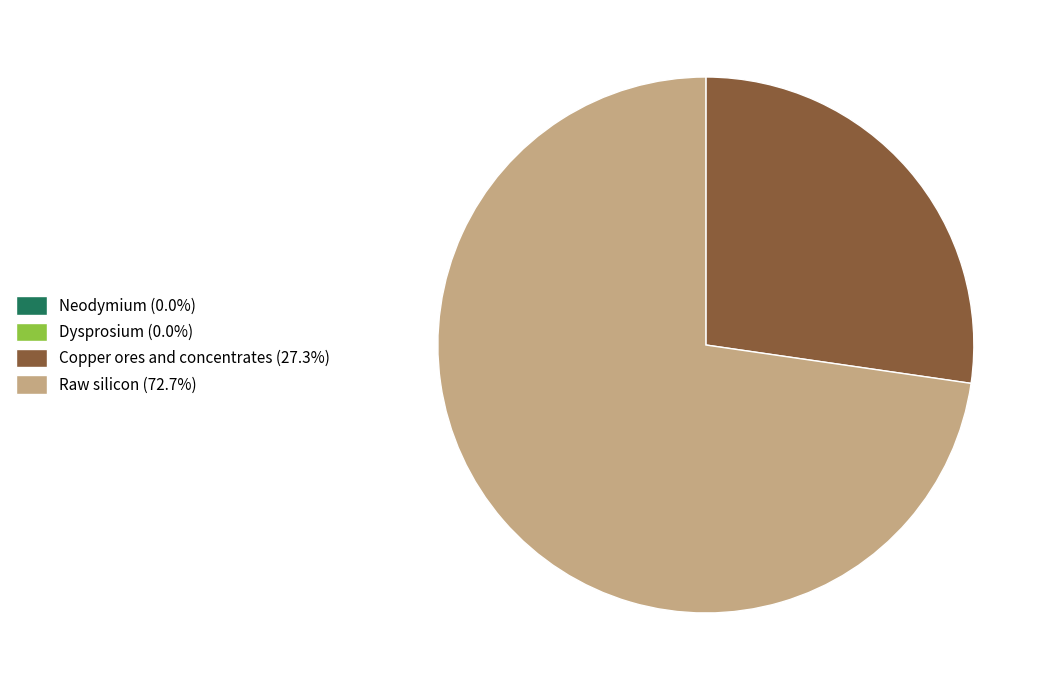

Combined, do Raw silicon (72.7%) and Copper ores and concentrates (27.3%) account for over 50%?

Yes